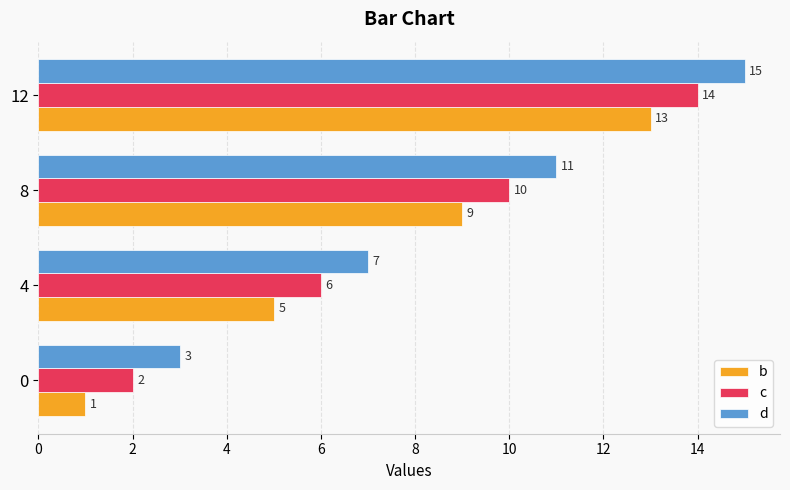

What is the highest value of the d series?

15